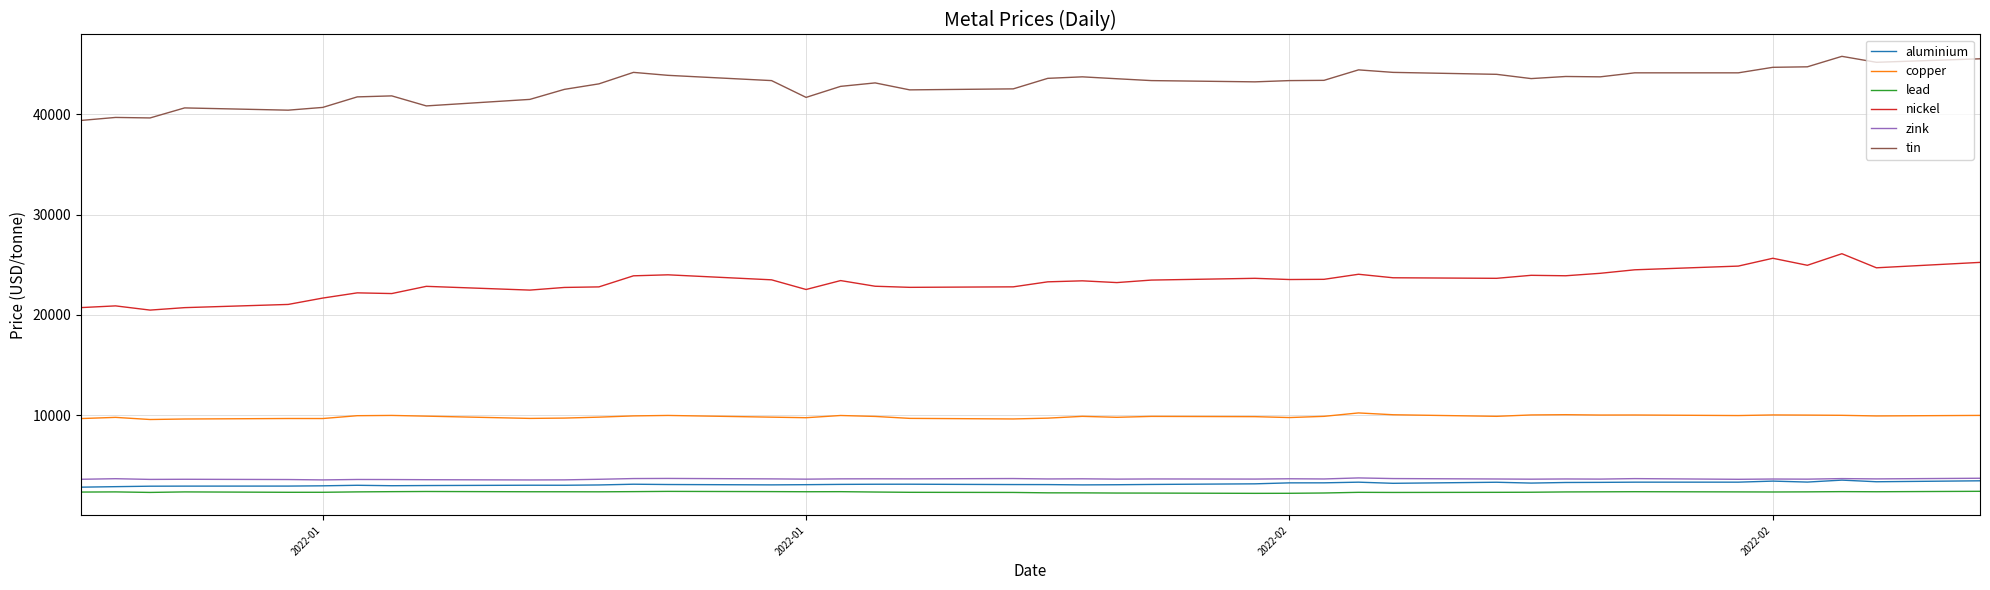

True or false: copper and lead intersect in this chart.

False